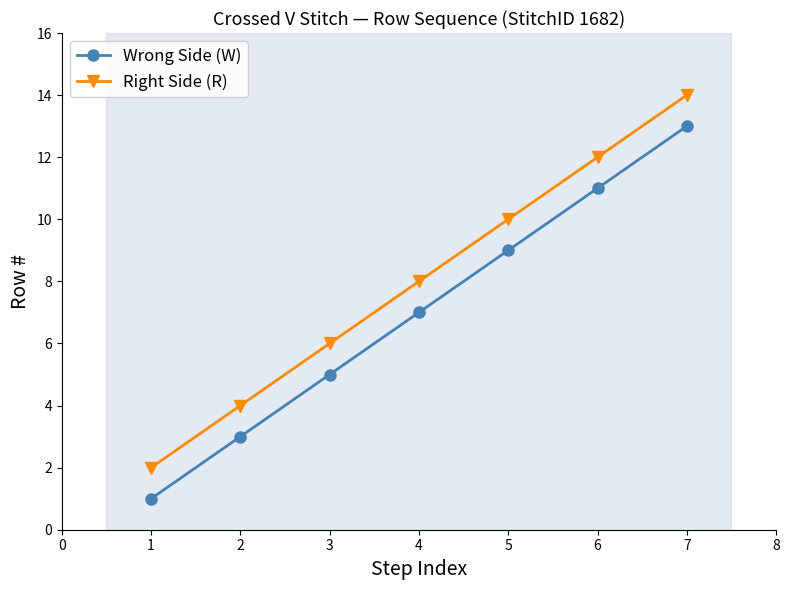

Which series has the largest total across all categories?

Right Side (R)